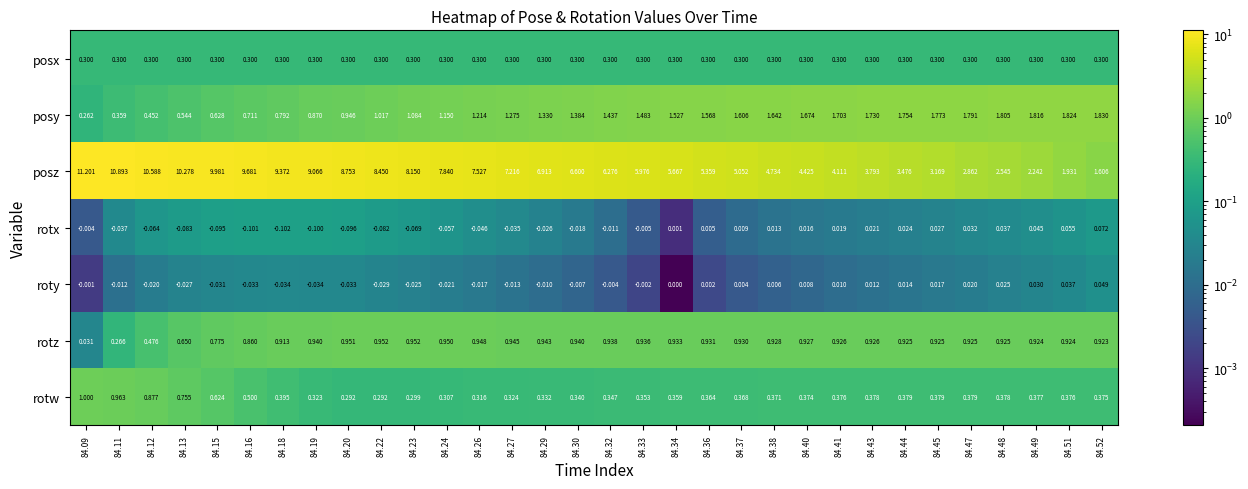

Is the value of posx at 84.48 greater than the value of posz at 84.15?

No